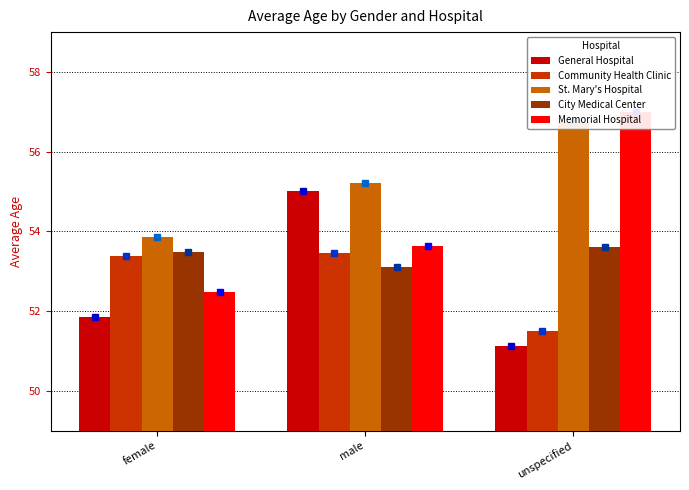

Count the City Medical Center values in the range 53 to 54.

3